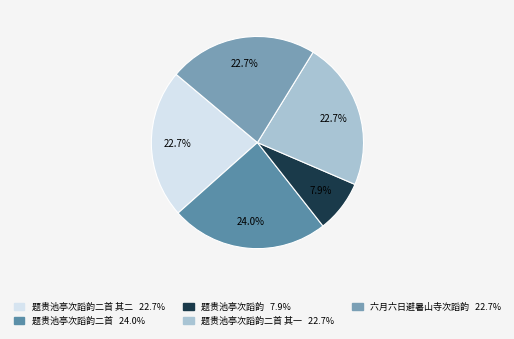

To the nearest percent, what is the difference between the largest and smallest slice percentages?

16%